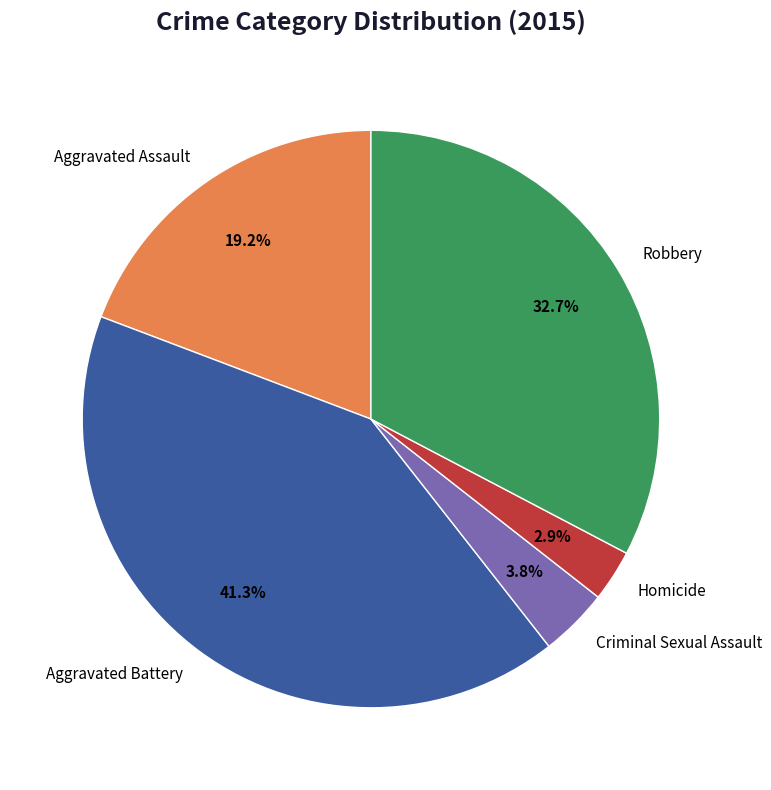

Does any single category account for the majority?

No